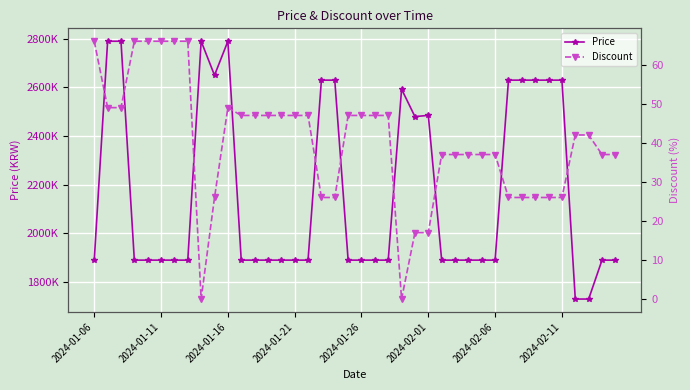

Is the value of Price at 16 greater than the value of Discount at 12?

Yes